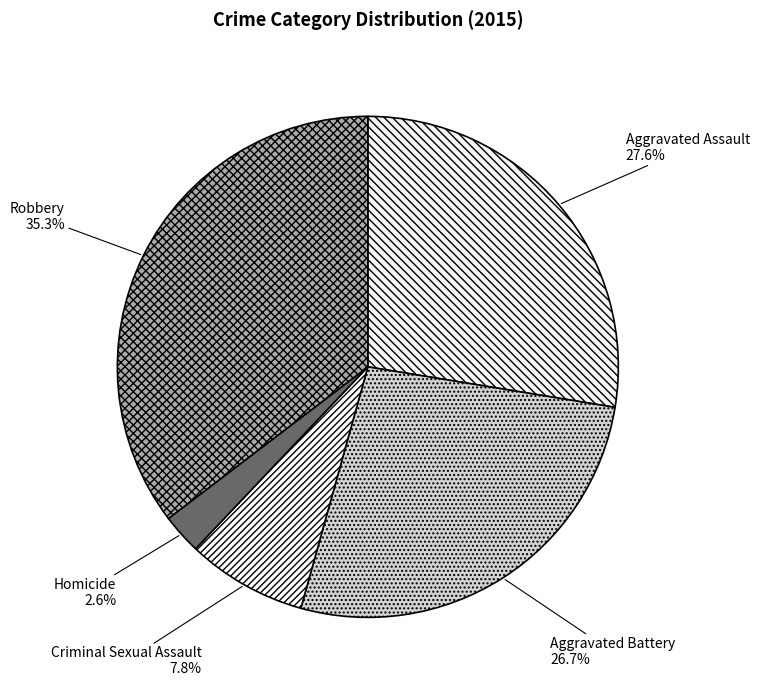

Which has a higher value, Criminal Sexual Assault or Robbery?

Robbery